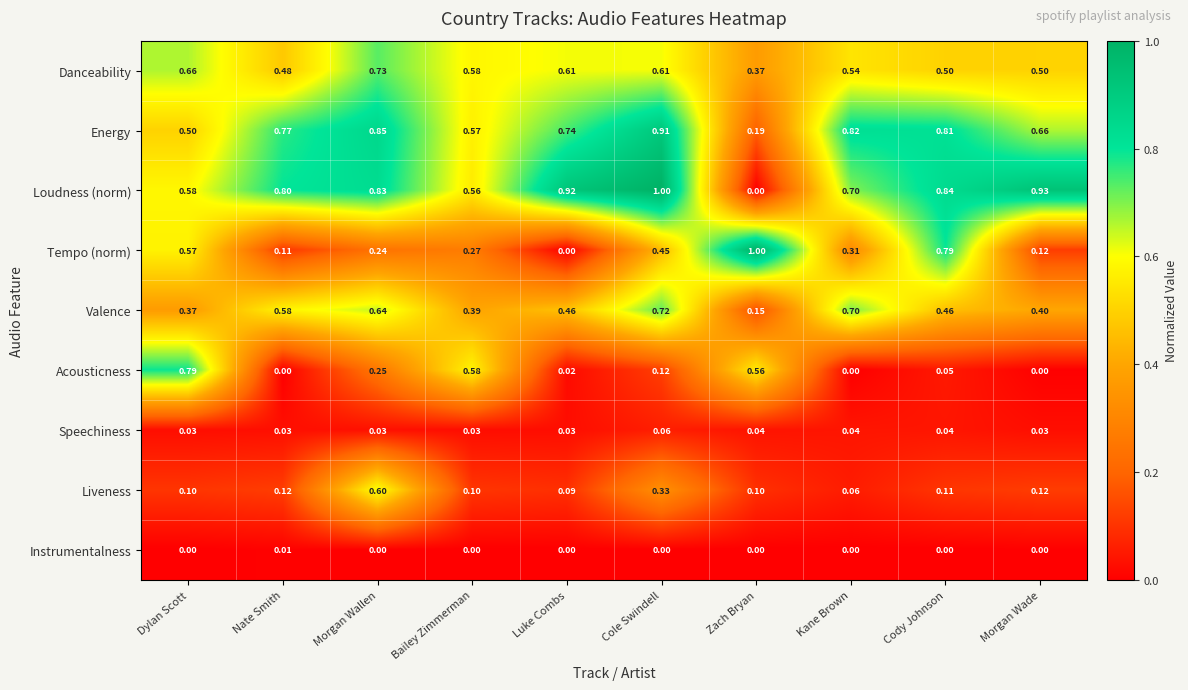

Count the number of data series in this chart.

9